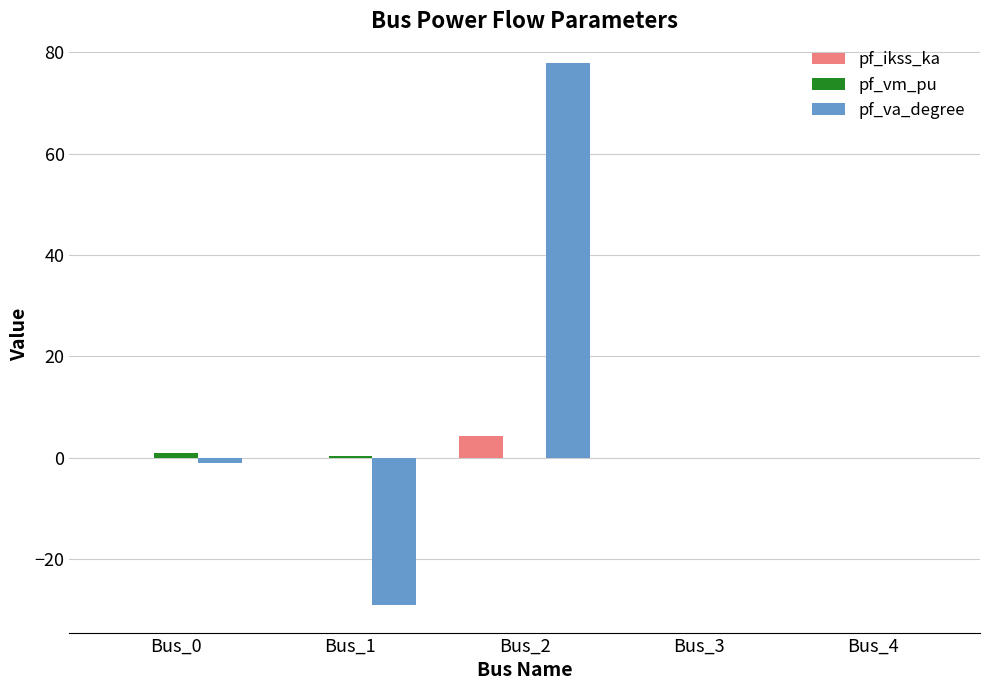

What is the sum of all pf_ikss_ka values?

4.3